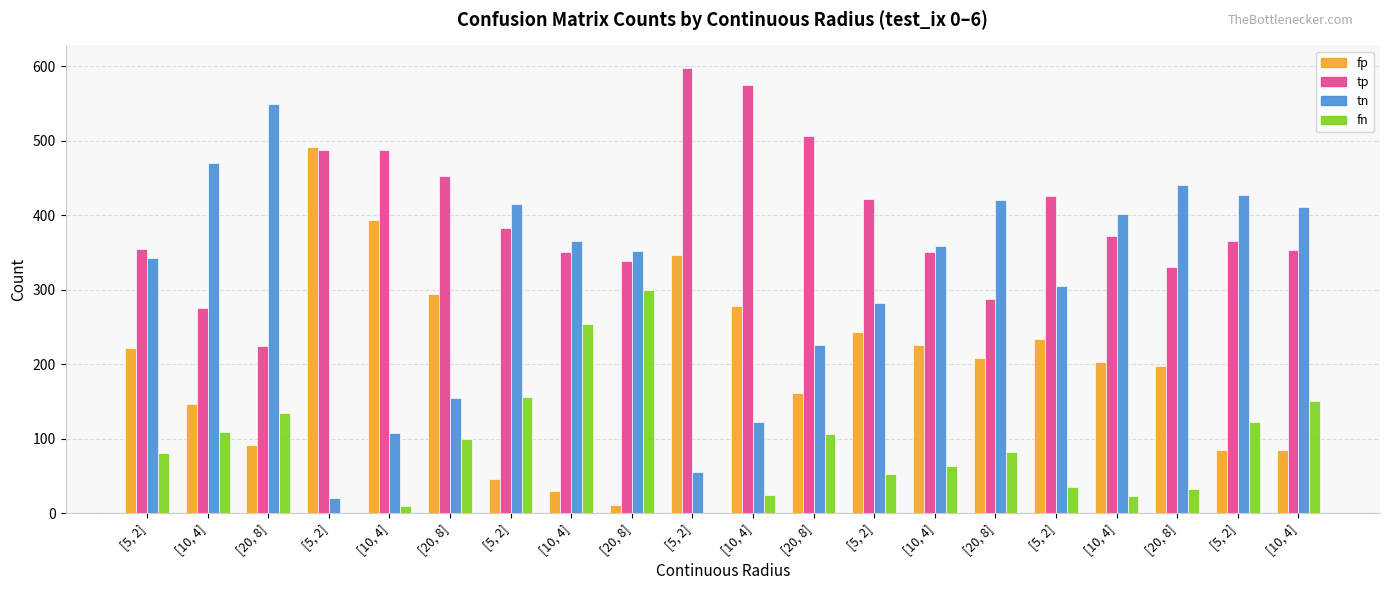

At which label does fn reach its peak?

[20, 8]